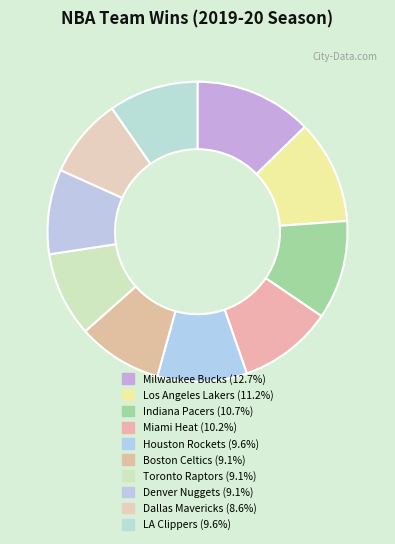

Is LA Clippers the majority of the pie?

No